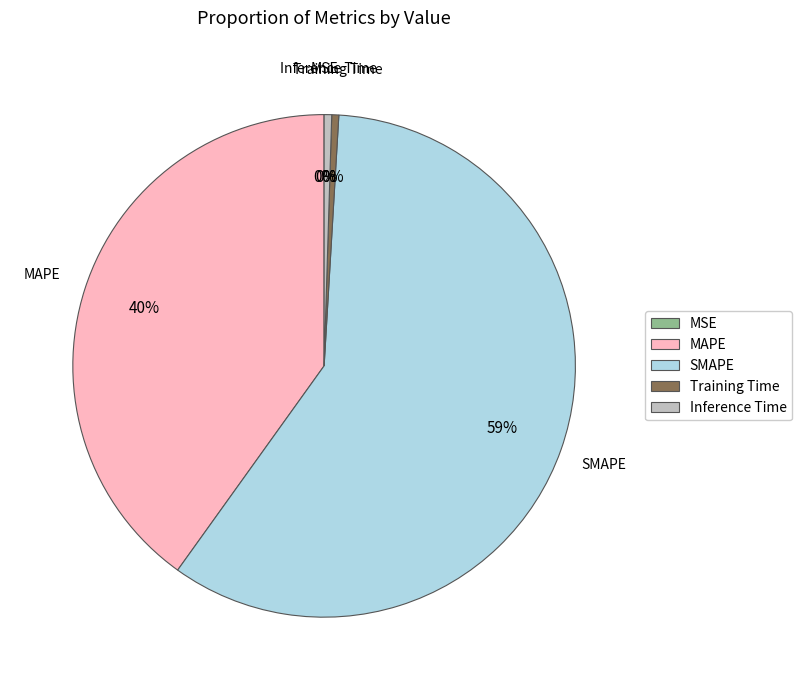

Do Inference Time and MAPE together represent more than half of the pie?

No